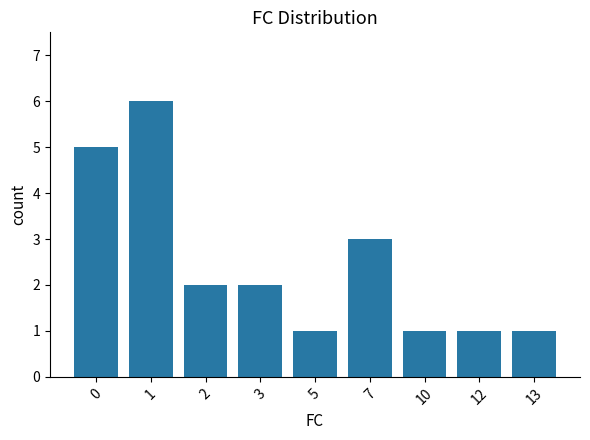

The chart shows a value of 3 at 7. True or false?

True